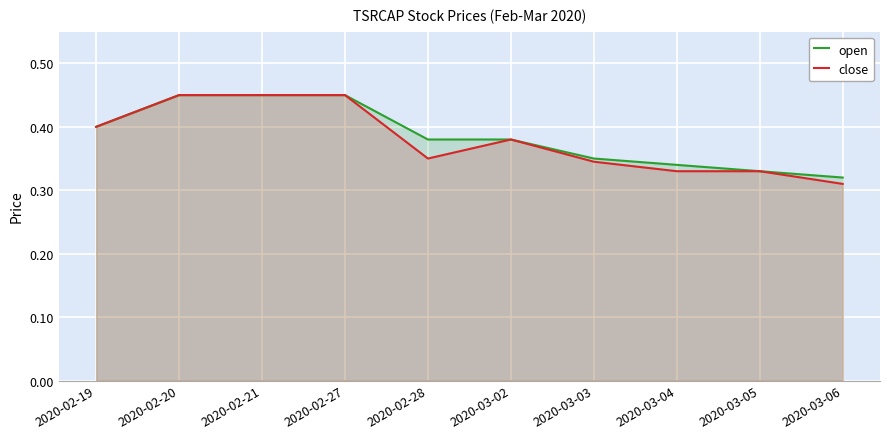

List the series in order of their peak value, lowest first.

open, close